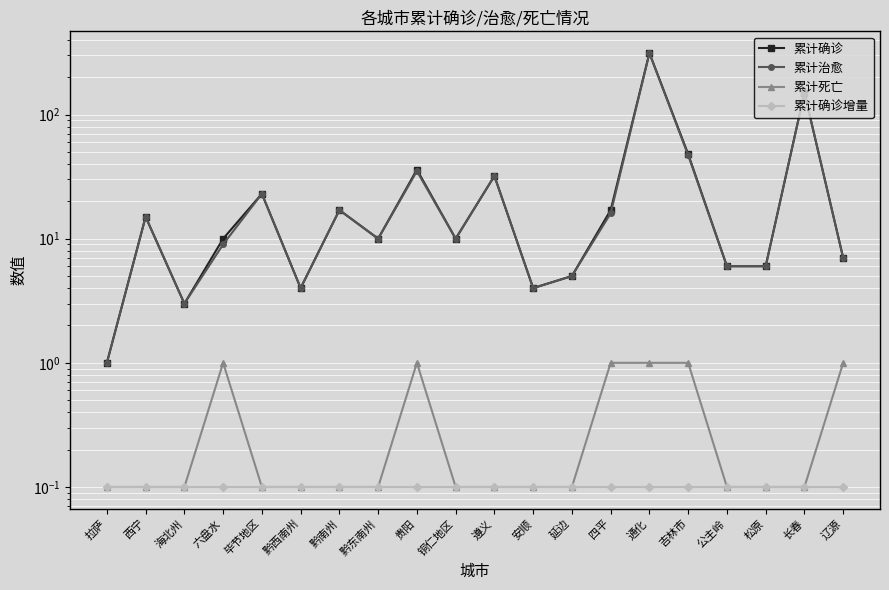

Which series has the largest range (max minus min)?

累计确诊